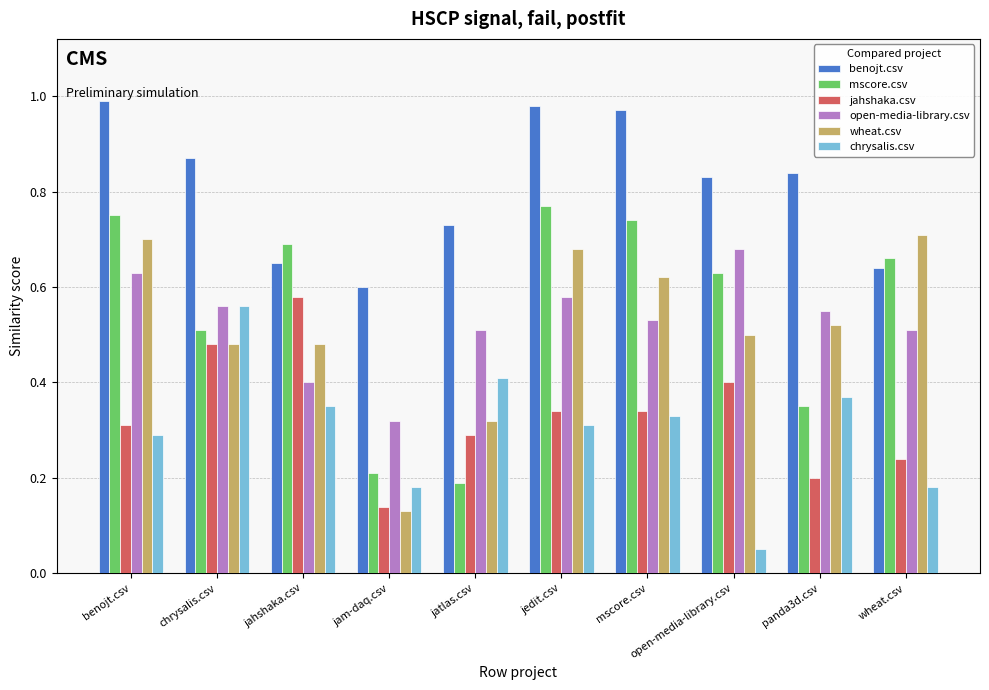

Which series changed the most between panda3d.csv and wheat.csv?

mscore.csv